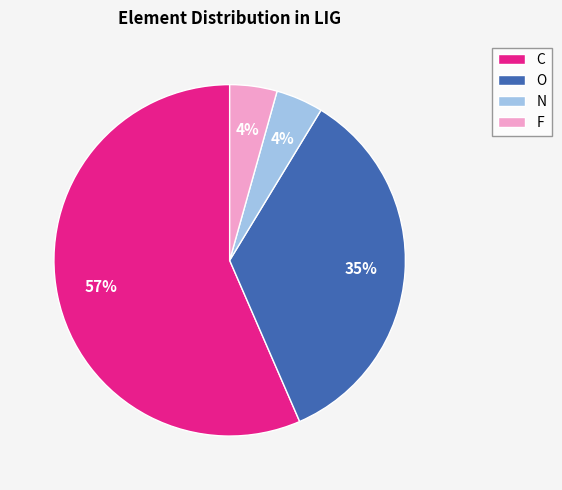

To the nearest percent, what percentage of the pie is O?

35%